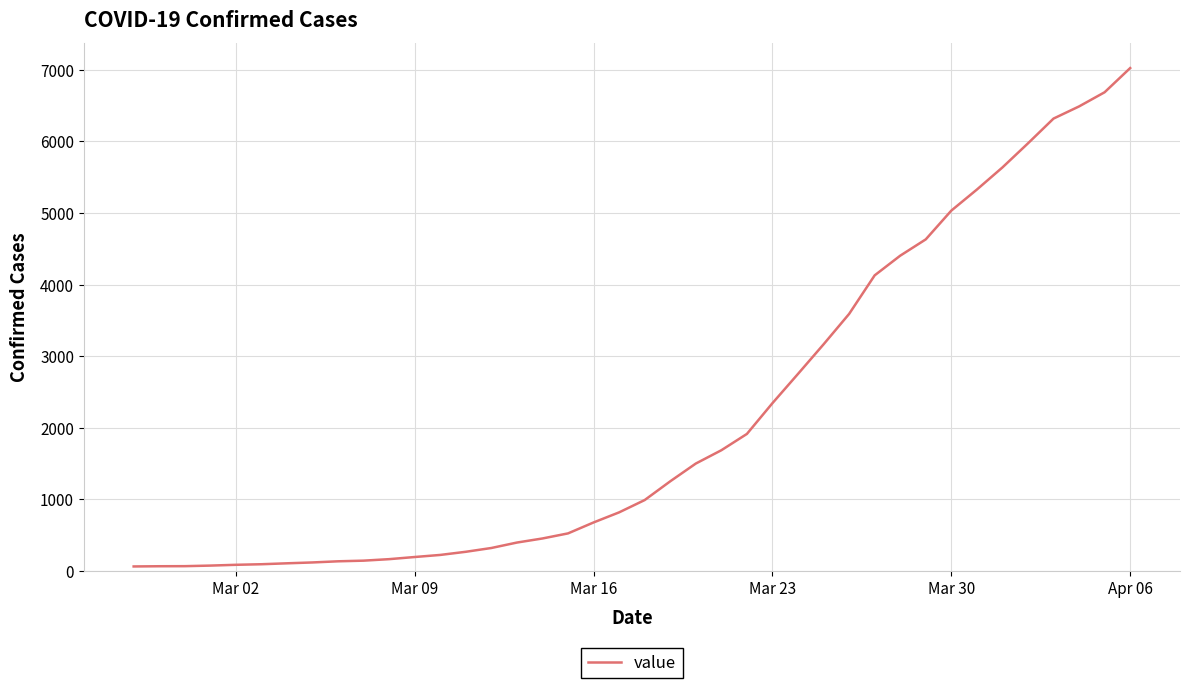

What is the smallest value displayed?

60